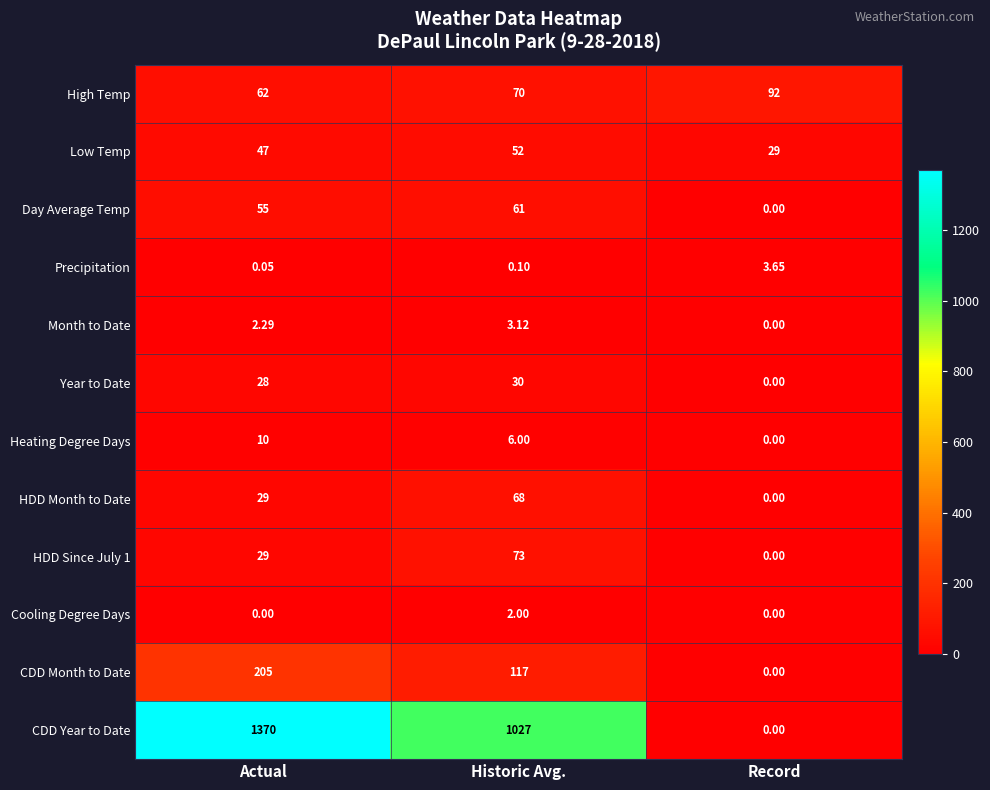

At which label does Low Temp reach its peak?

Historic Avg.